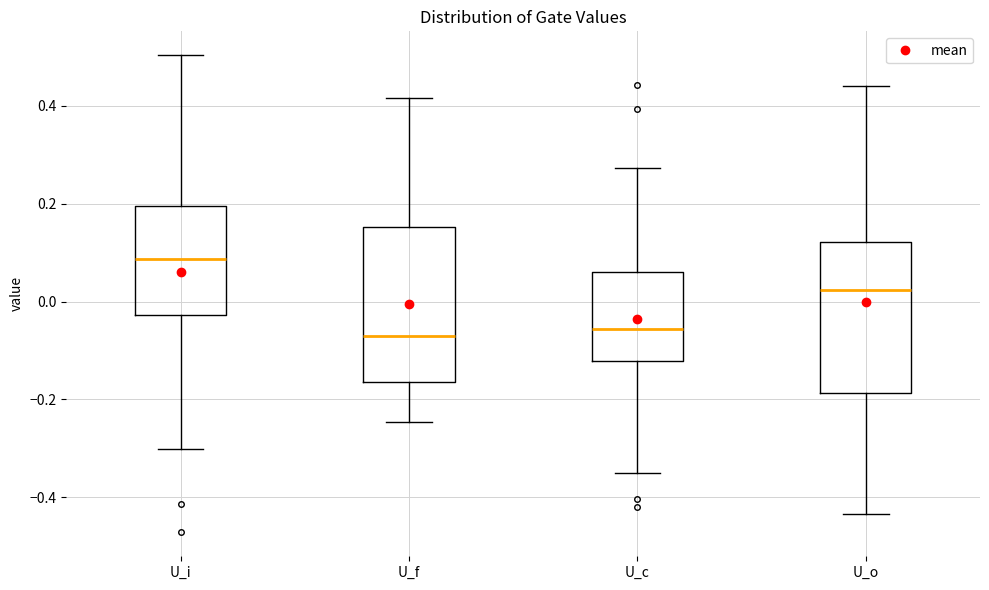

Reading left to right, read every box against the y-axis: the position of its median line, the range the box covers, and the ends of its whiskers. The values are not printed on the chart, so give them approximately, as read against the axis.

U_i: median 0.08, box -0.02 to 0.20, whiskers -0.30 to 0.50
U_f: median -0.06, box -0.16 to 0.16, whiskers -0.24 to 0.42
U_c: median -0.06, box -0.12 to 0.06, whiskers -0.36 to 0.28
U_o: median 0.02, box -0.18 to 0.12, whiskers -0.44 to 0.44